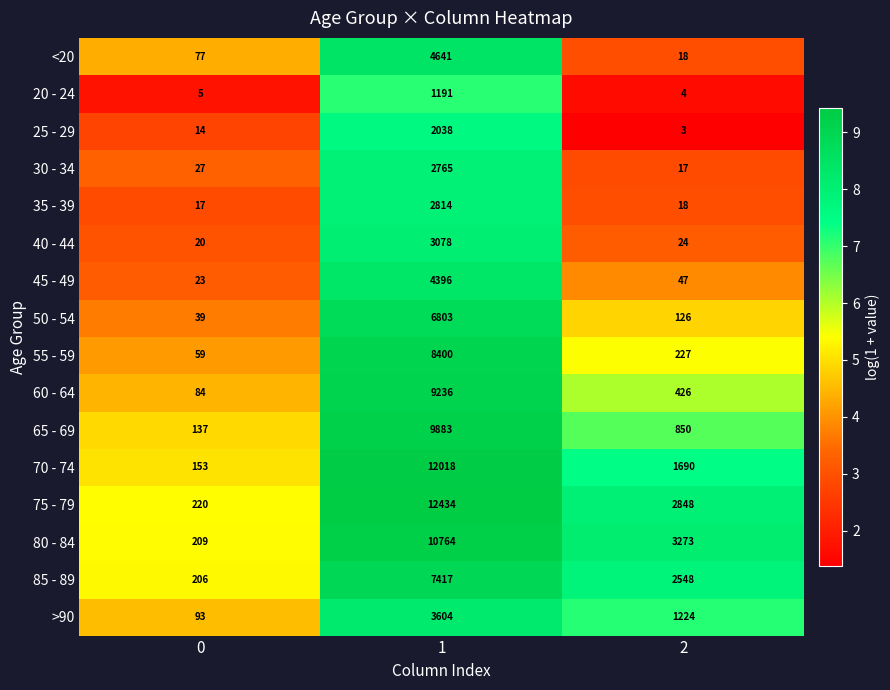

What is the difference between the maximum and minimum values in the 20 - 24 series?

1187